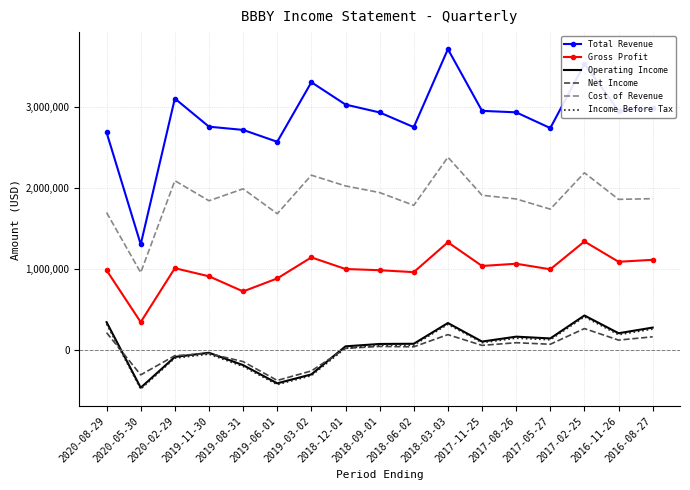

Is the value of Operating Income at 2020-02-29 greater than the value of Gross Profit at 2019-11-30?

No